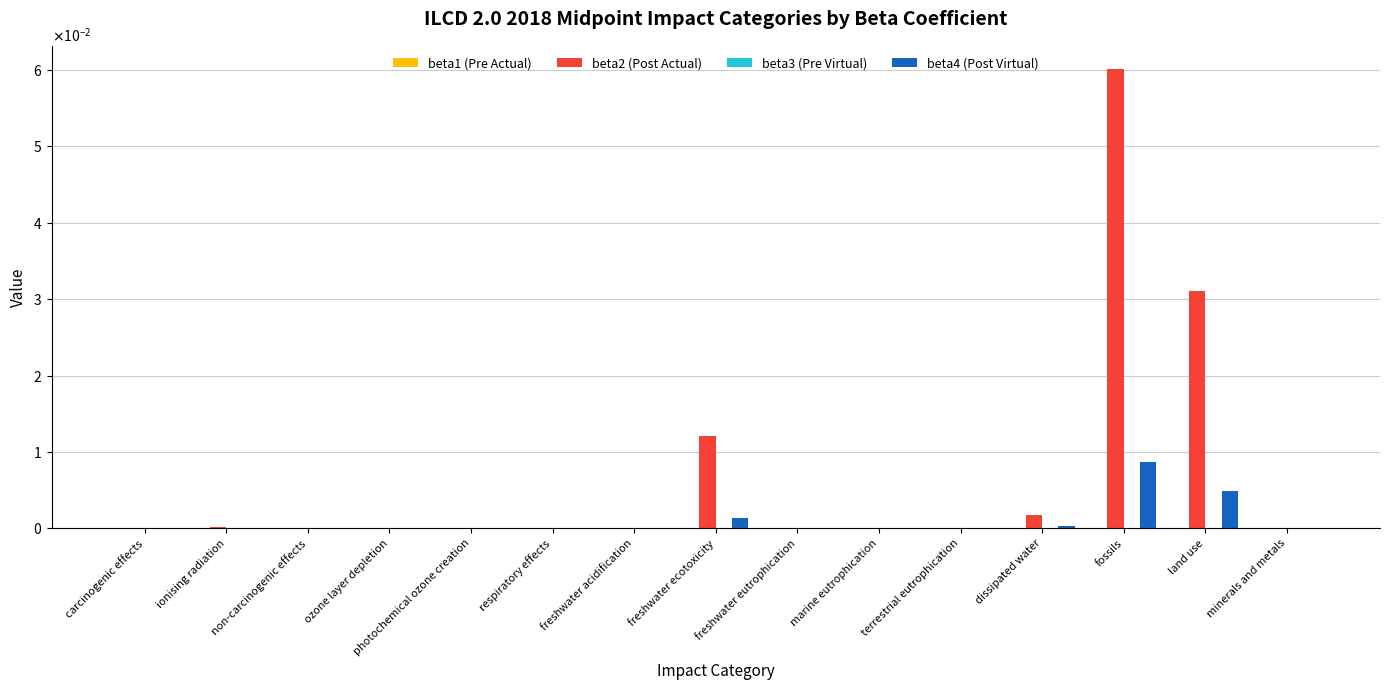

List the labels in order of beta4 (Post Virtual) value, largest first.

fossils, land use, freshwater ecotoxicity, dissipated water, ionising radiation, terrestrial eutrophication, freshwater acidification, photochemical ozone creation, marine eutrophication, freshwater eutrophication, minerals and metals, non-carcinogenic effects, carcinogenic effects, ozone layer depletion, respiratory effects